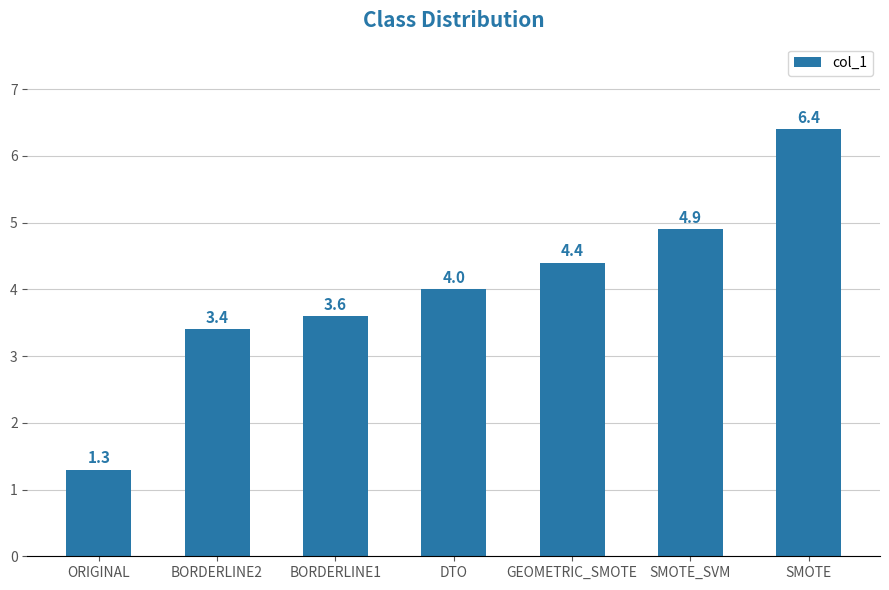

Reading right to left, transcribe all the data shown in this chart.

SMOTE=6.4	SMOTE_SVM=4.9	GEOMETRIC_SMOTE=4.4	DTO=4.0	BORDERLINE1=3.6	BORDERLINE2=3.4	ORIGINAL=1.3